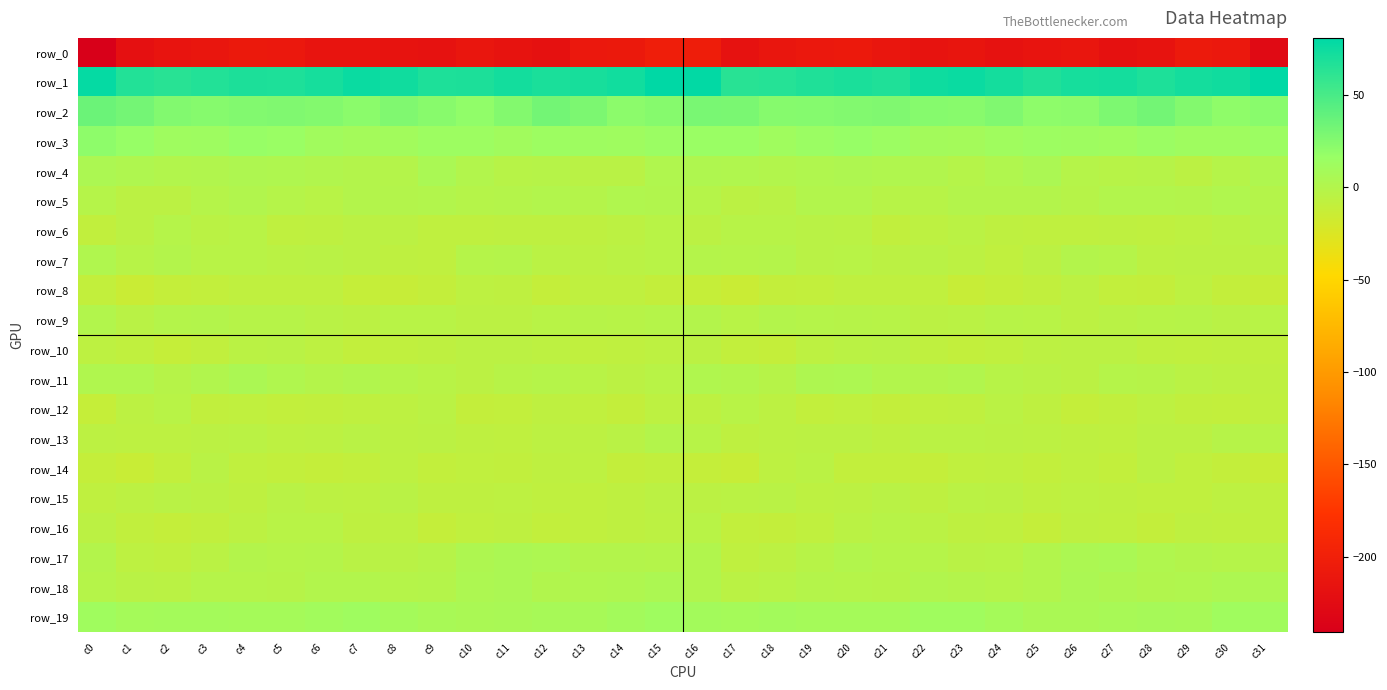

Reading left to right, what are all the values shown in this chart?

row_0: -241.1	-219.7	-214.4	-211.5	-208.4	-209.9	-214.6	-214.4	-215.6	-216.6	-212.0	-216.1	-218.8	-209.0	-208.6	-202.6	-203.4	-217.6	-212.6	-210.2	-208.1	-212.2	-215.3	-213.9	-217.2	-214.3	-212.2	-218.5	-215.9	-207.4	-210.1	-226.9
row_1: 78.4	66.0	64.0	66.4	69.0	67.9	71.4	76.4	74.1	68.3	68.6	72.5	69.2	70.4	72.9	80.6	79.3	63.8	64.7	67.7	69.2	67.7	74.2	76.2	71.9	67.2	70.9	72.0	68.2	71.8	73.6	79.9
row_2: 35.7	31.5	25.8	24.2	26.0	26.5	25.4	22.5	26.5	23.5	19.9	25.5	32.0	28.2	21.4	24.2	29.7	28.9	24.4	25.0	26.2	26.5	24.1	23.8	26.6	21.1	21.6	28.1	32.1	25.4	20.2	22.7
row_3: 21.0	17.1	12.3	12.9	17.2	15.5	11.1	8.7	10.4	13.3	13.1	11.2	13.6	12.7	12.1	15.0	15.3	15.0	11.5	14.9	17.3	14.1	9.5	9.2	11.6	13.4	12.8	11.4	14.4	12.1	12.3	14.3
row_4: 3.8	2.0	0.5	0.5	2.4	1.9	1.1	-0.5	-1.1	5.2	0.2	-2.8	-2.6	-4.3	-4.4	1.7	2.1	1.7	0.0	1.3	2.4	1.6	0.8	-1.6	1.4	4.3	-1.5	-3.0	-2.1	-5.4	-2.0	2.0
row_5: -1.9	-5.3	-5.4	-1.6	0.8	-1.8	-3.6	-0.6	-0.5	-0.0	-2.0	-0.9	0.5	-1.1	1.4	1.0	-1.4	-5.5	-4.3	0.0	0.1	-2.8	-2.9	-0.2	-0.4	-0.4	-2.2	0.1	-0.0	-0.5	1.6	-0.9
row_6: -9.2	-5.2	-2.0	-4.9	-3.8	-8.3	-7.6	-5.5	-5.7	-8.2	-8.1	-7.5	-7.4	-7.3	-6.0	-3.7	-5.3	-2.7	-3.1	-4.3	-5.1	-9.2	-6.5	-5.1	-7.1	-7.9	-8.2	-7.1	-7.8	-6.7	-5.1	-2.2
row_7: 1.2	-2.8	-0.4	-3.3	-3.5	-4.9	-4.5	-5.6	-7.4	-7.9	-1.6	-0.8	-5.1	-6.0	-4.8	-3.6	-1.3	-1.9	-1.0	-4.0	-3.4	-5.7	-4.2	-6.2	-8.5	-5.2	-0.6	-1.8	-6.3	-5.3	-5.6	-5.8
row_8: -9.8	-14.4	-11.4	-10.1	-8.2	-8.1	-7.8	-11.6	-12.3	-10.6	-6.9	-7.5	-11.4	-7.8	-8.3	-10.6	-12.0	-14.3	-10.5	-9.6	-7.7	-8.2	-8.6	-13.0	-11.1	-9.3	-5.8	-9.7	-10.5	-7.0	-10.2	-12.5
row_9: 0.2	-4.0	-1.2	-0.7	-2.5	-2.4	-4.5	-5.2	-3.4	-3.6	-5.4	-5.3	-3.4	-2.5	-3.2	-1.6	-0.6	-3.6	-0.5	-1.4	-2.3	-2.8	-5.2	-4.6	-3.2	-3.9	-6.0	-4.2	-3.2	-2.1	-4.5	-3.4
row_10: -6.4	-8.8	-11.8	-9.0	-4.9	-4.3	-6.5	-10.0	-8.9	-7.1	-5.8	-5.4	-7.0	-8.8	-8.1	-6.8	-5.6	-10.1	-11.4	-6.9	-4.6	-4.2	-8.1	-9.8	-8.8	-6.4	-5.4	-5.7	-7.8	-8.6	-8.1	-8.3
row_11: 1.5	1.4	-2.5	0.7	4.3	1.2	-0.8	1.0	-1.7	-3.8	-5.6	-3.1	-1.5	-3.6	-5.5	-3.8	1.4	0.0	-2.2	2.9	3.5	0.4	-0.6	0.8	-3.2	-4.4	-5.3	-1.6	-2.1	-4.6	-5.9	-7.6
row_12: -12.0	-6.0	-3.6	-9.4	-8.8	-9.7	-9.3	-7.7	-6.8	-4.9	-10.8	-9.6	-7.6	-8.4	-10.7	-6.7	-6.9	-3.4	-5.9	-9.7	-8.6	-10.3	-8.4	-7.8	-5.1	-7.5	-10.9	-9.0	-7.0	-9.5	-10.0	-8.3
row_13: -5.9	-6.8	-7.0	-5.7	-5.1	-6.8	-5.9	-4.3	-5.9	-5.3	-7.2	-8.0	-6.2	-6.0	-3.9	-0.4	-3.0	-7.1	-6.3	-5.4	-5.3	-7.3	-4.9	-4.9	-5.7	-6.3	-7.3	-7.8	-5.6	-5.7	-2.3	-2.7
row_14: -11.1	-13.7	-9.9	-3.9	-8.7	-10.1	-10.8	-10.2	-7.0	-9.7	-8.5	-9.4	-7.3	-7.0	-10.3	-9.0	-10.9	-13.1	-6.8	-4.9	-9.9	-10.1	-11.1	-8.6	-7.9	-9.9	-7.7	-10.0	-5.8	-8.8	-10.6	-13.1
row_15: -7.8	-5.8	-4.4	-5.6	-7.3	-4.2	-6.3	-6.5	-4.4	-7.6	-7.1	-6.9	-8.0	-8.7	-7.3	-5.3	-5.7	-4.6	-4.4	-6.7	-6.2	-4.0	-7.3	-5.0	-5.6	-7.9	-6.8	-7.1	-8.5	-8.7	-6.6	-7.7
row_16: -5.6	-9.1	-11.4	-9.4	-6.0	-3.6	-3.8	-7.4	-6.8	-11.2	-8.4	-7.3	-9.7	-8.3	-7.3	-6.4	-3.7	-10.1	-10.7	-8.3	-5.0	-2.9	-5.0	-7.6	-7.9	-11.0	-7.4	-8.2	-10.2	-7.4	-8.2	-8.2
row_17: -0.7	-6.4	-7.8	-4.7	-0.3	-1.8	-1.4	-3.9	-3.9	-2.1	3.0	4.7	3.5	-0.2	-0.7	-1.0	0.8	-7.7	-6.4	-3.1	-0.1	-1.8	-1.9	-4.5	-3.5	-0.0	3.8	5.0	1.2	-0.3	-1.9	-2.4
row_18: -1.8	-4.3	-4.7	-1.8	-1.5	-2.4	0.2	0.4	-1.4	-1.1	3.3	4.3	1.1	1.3	2.3	3.8	0.8	-4.8	-3.3	-1.3	-1.9	-2.1	1.0	-0.6	-1.4	-0.0	4.6	2.9	0.9	1.3	3.6	3.5
row_19: 11.5	8.6	9.0	9.1	8.3	8.2	10.0	11.9	9.2	6.5	5.0	6.1	7.0	7.2	9.7	11.9	9.6	8.2	9.6	8.7	8.3	8.3	11.2	11.3	8.3	5.0	5.4	6.4	7.7	7.2	11.5	10.9